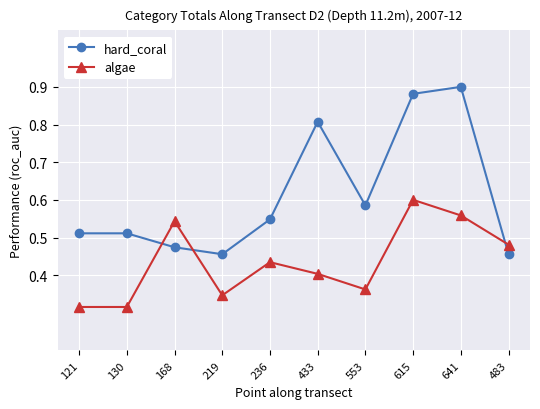

The hard_coral series shows 0.6 at 553. True or false?

True